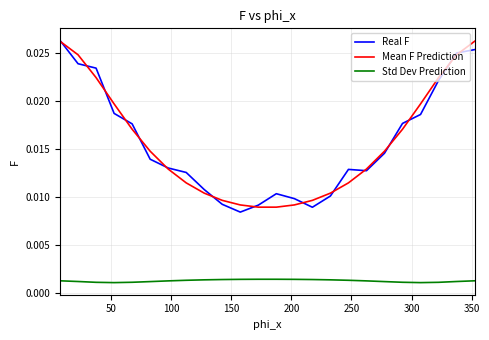

True or false: Real F and Std Dev Prediction intersect in this chart.

False